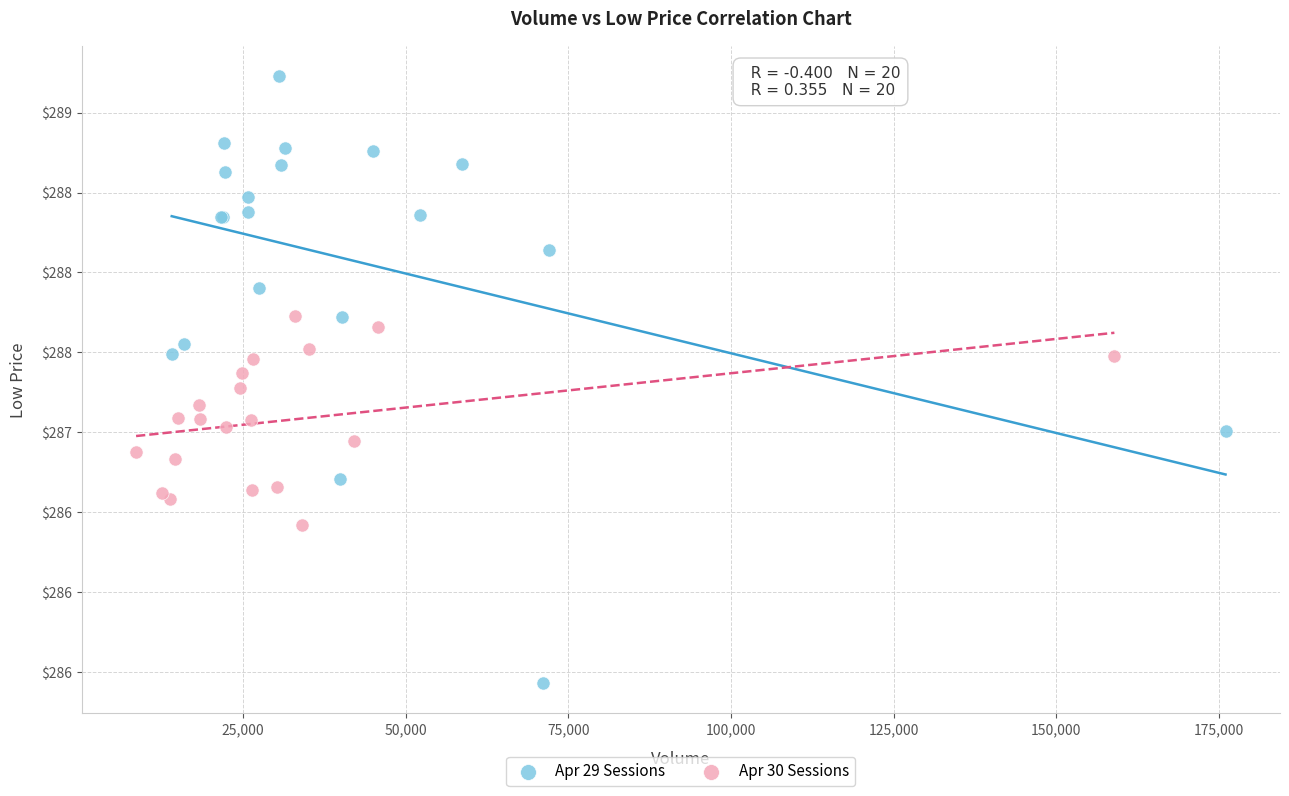

Which series reaches the maximum Y coordinate?

Apr 29 Sessions